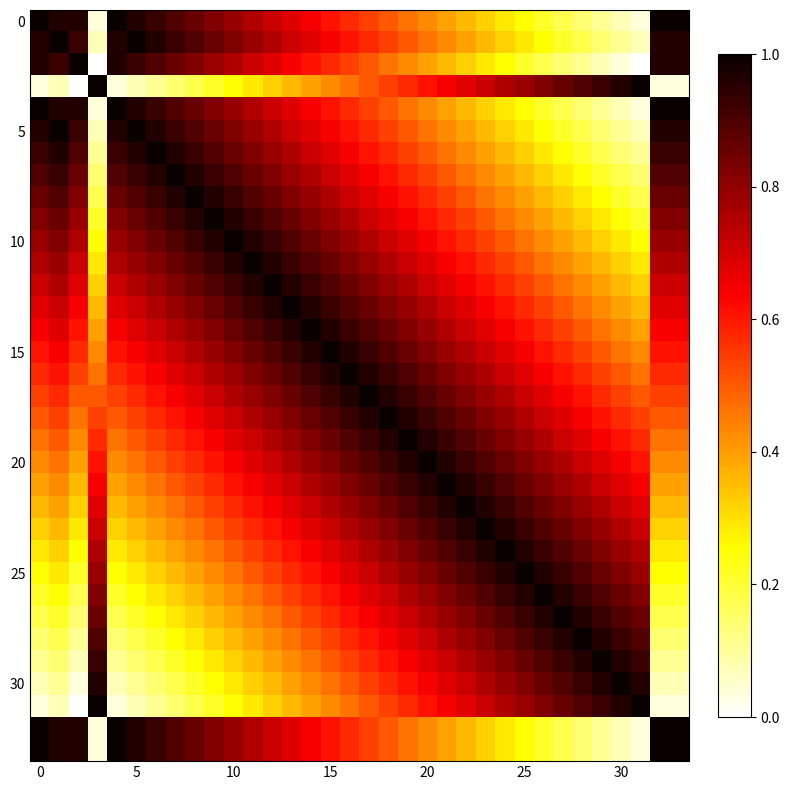

How many categories are shown in the chart?

34